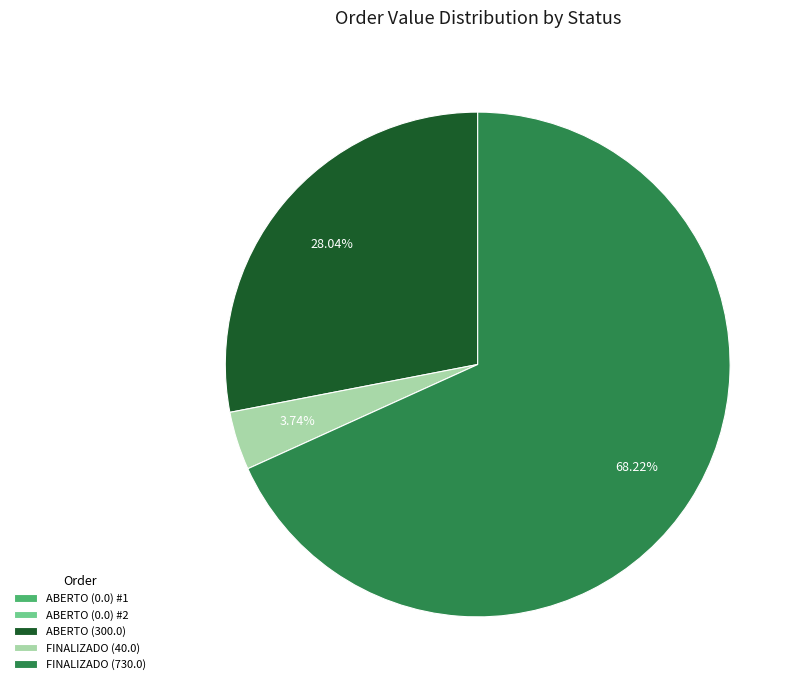

Between FINALIZADO (40.0) and FINALIZADO (730.0), which is larger?

FINALIZADO (730.0)